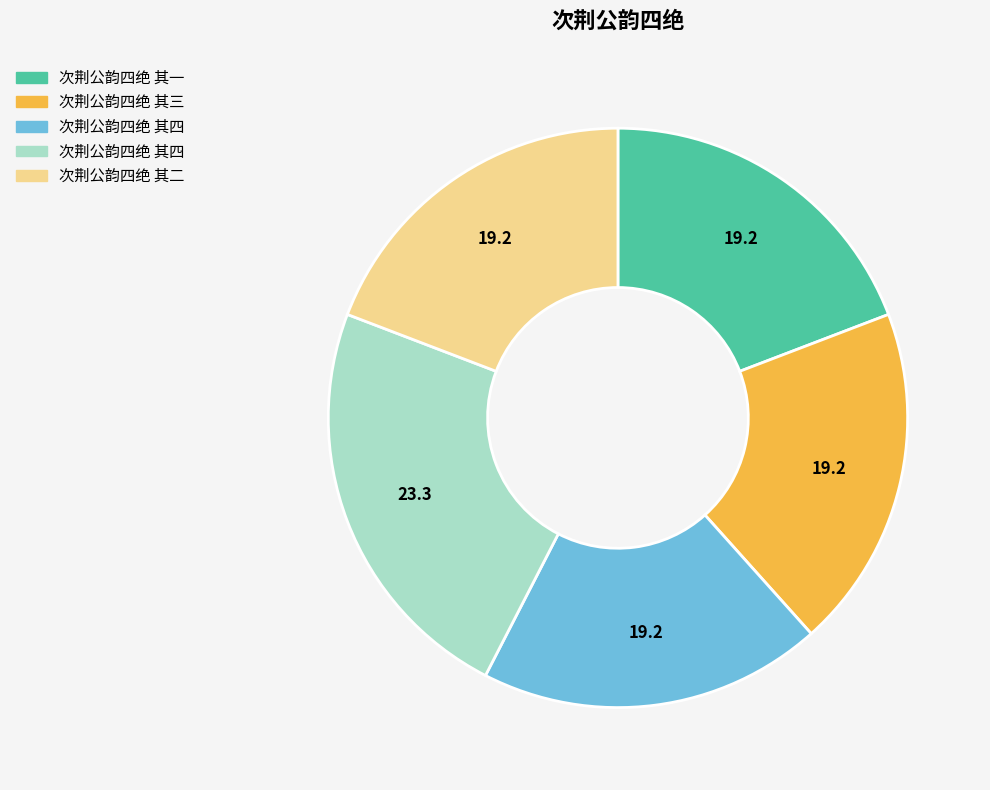

How many slices are in this pie chart?

5